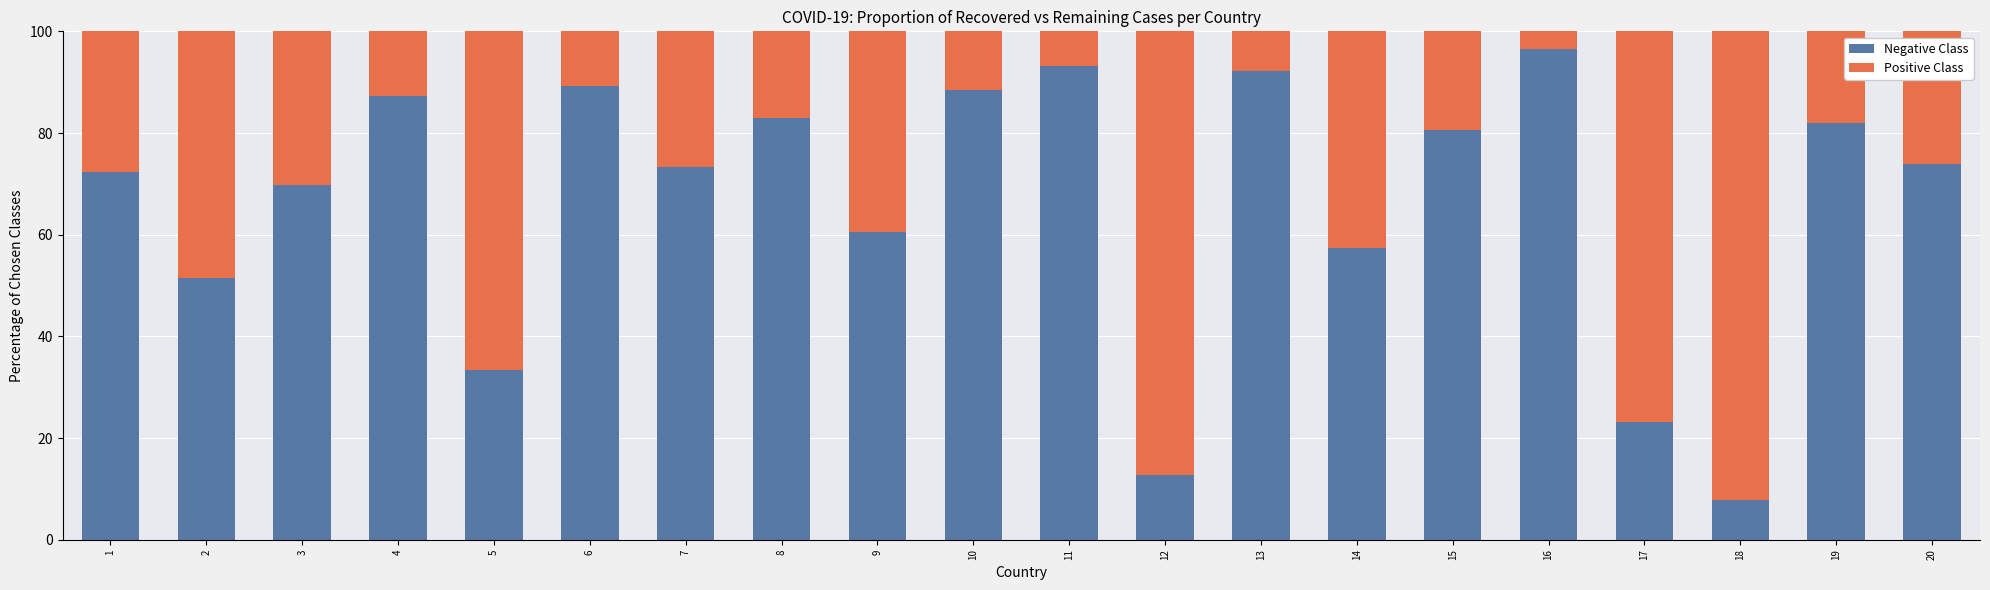

What is the difference between the Negative Class values at 7 and 4?

14.0